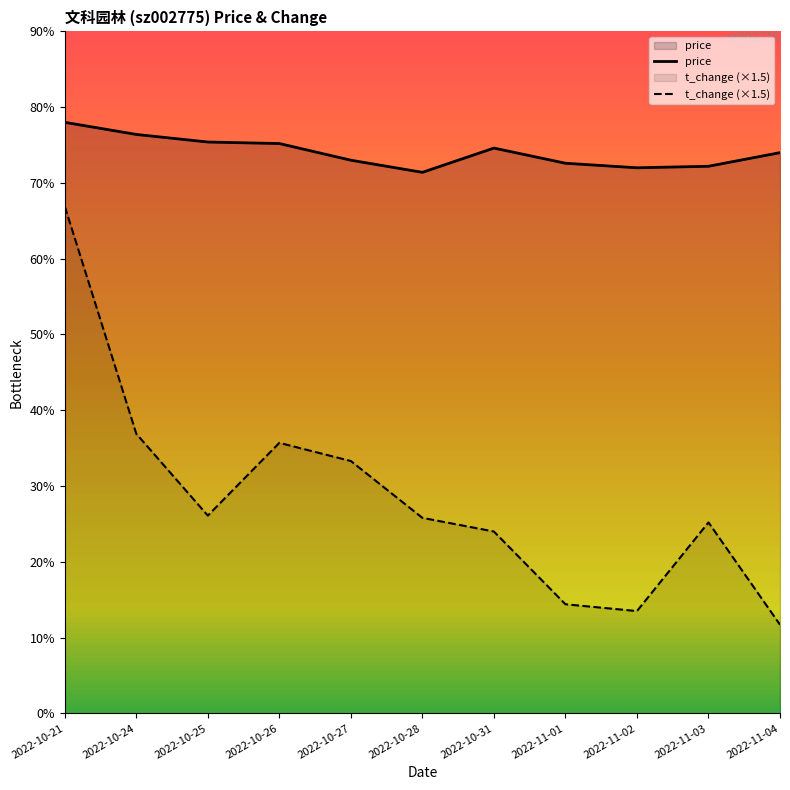

What is the total value across all series at 2022-11-01?

4.3